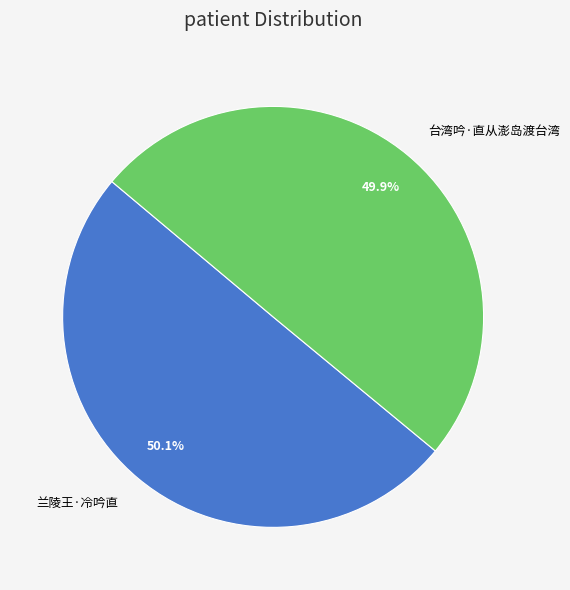

To the nearest percent, what is the average slice percentage?

50%